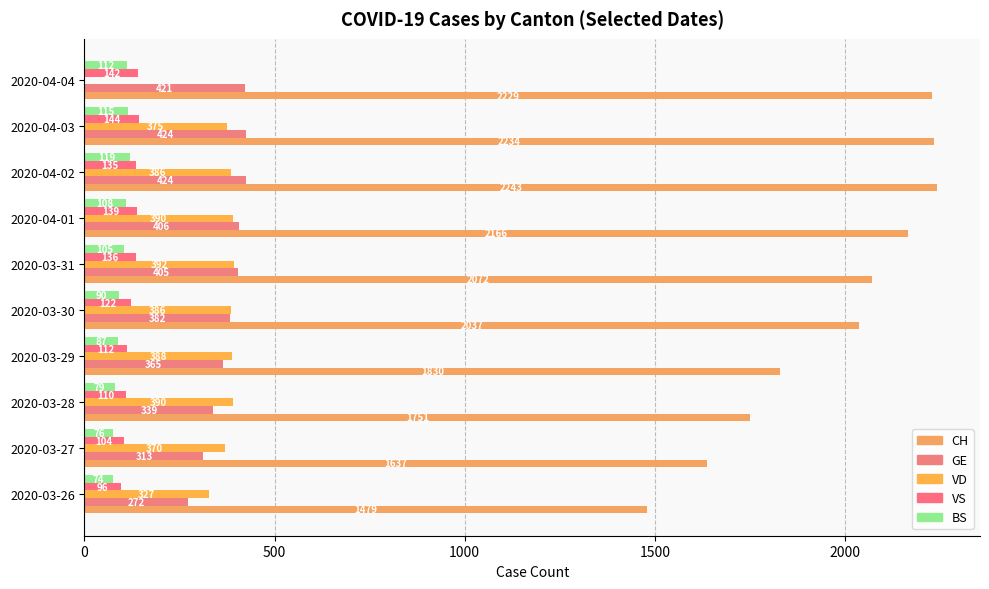

What is the average value of the VD series?

340